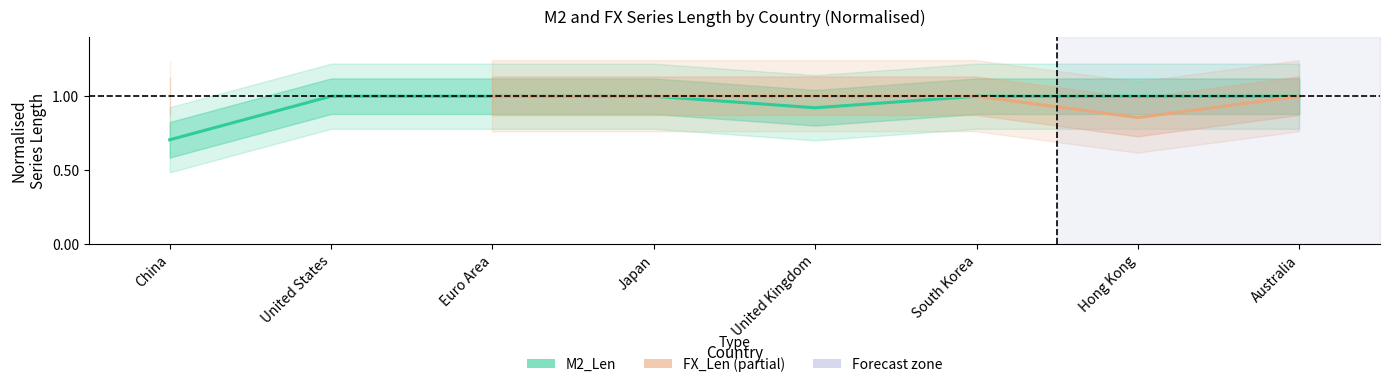

How many series are shown in this chart?

2